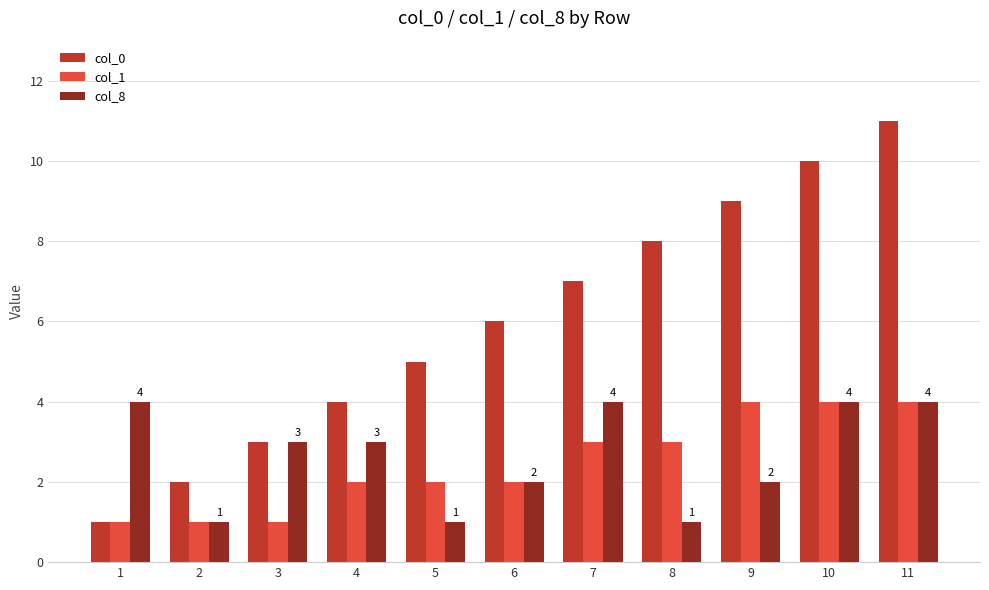

The value of col_8 at 2 is 1. True or false?

True